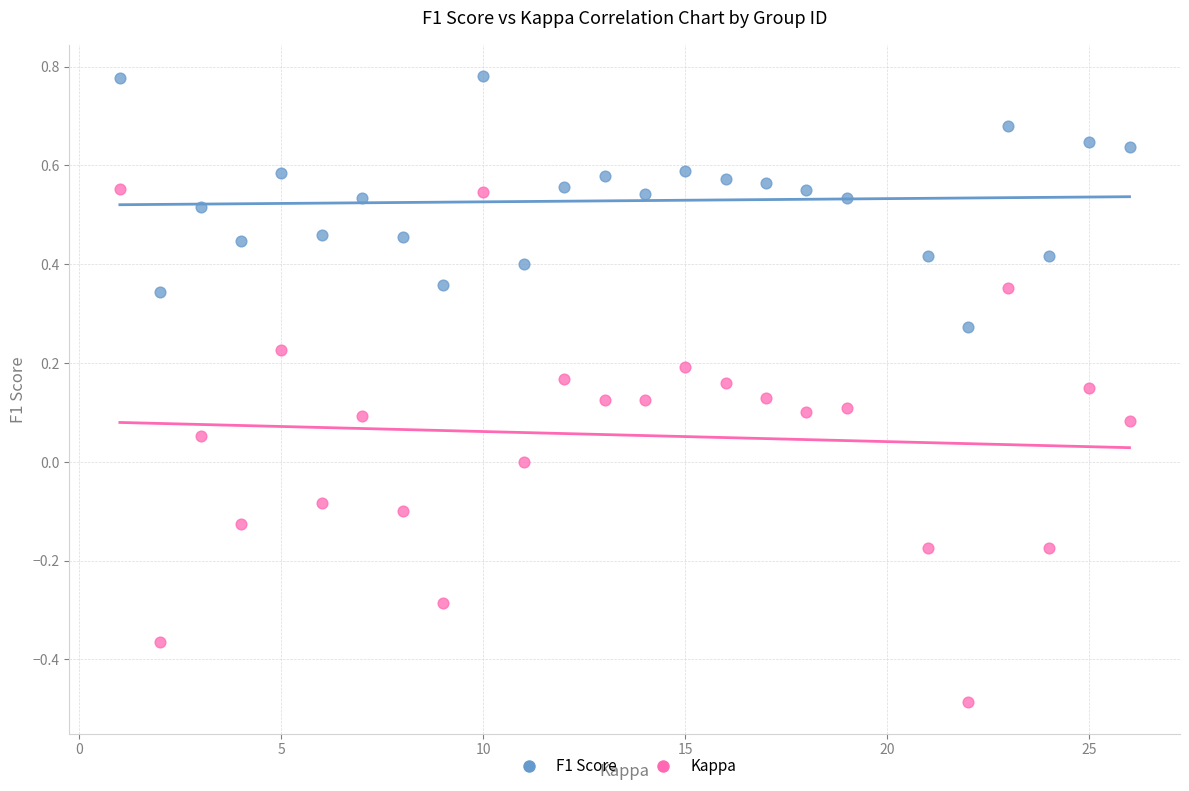

Across all data points, what is the range of Y values (max minus min)?

1.3